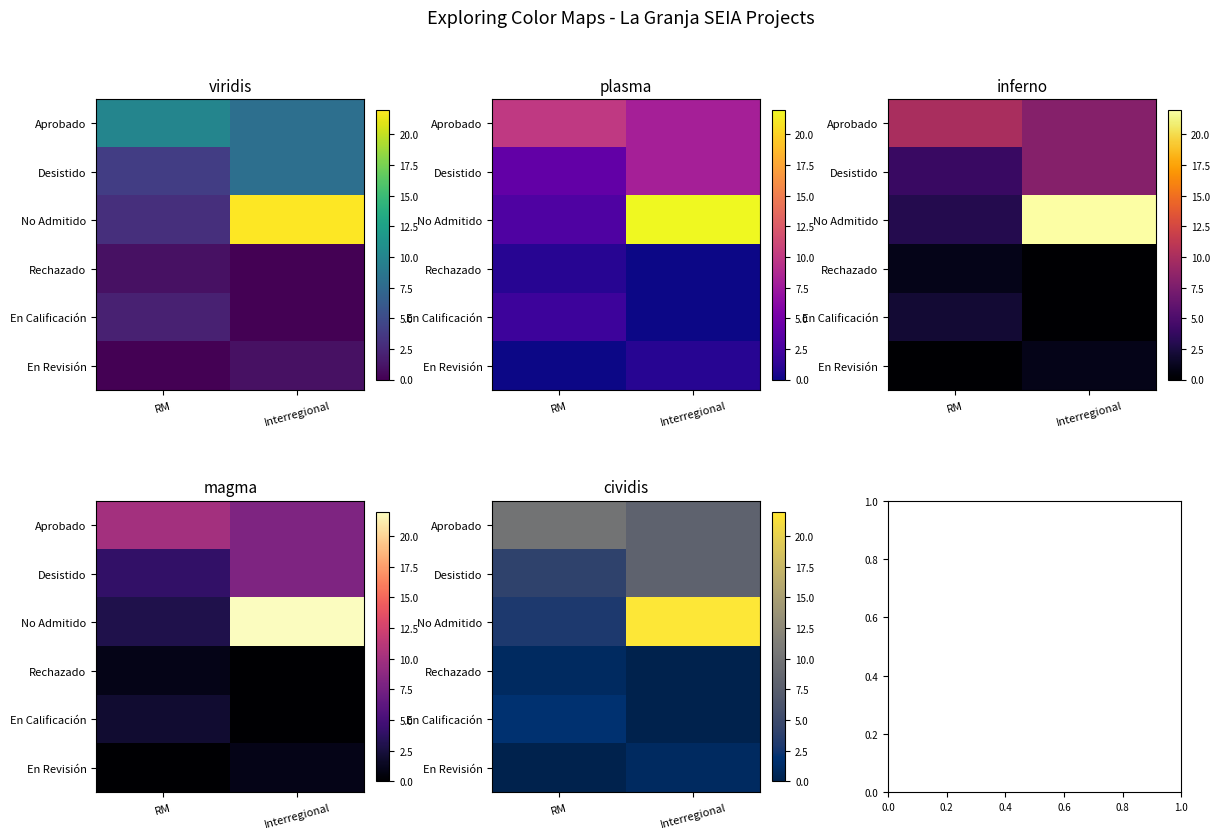

How many data points does each series have?

2